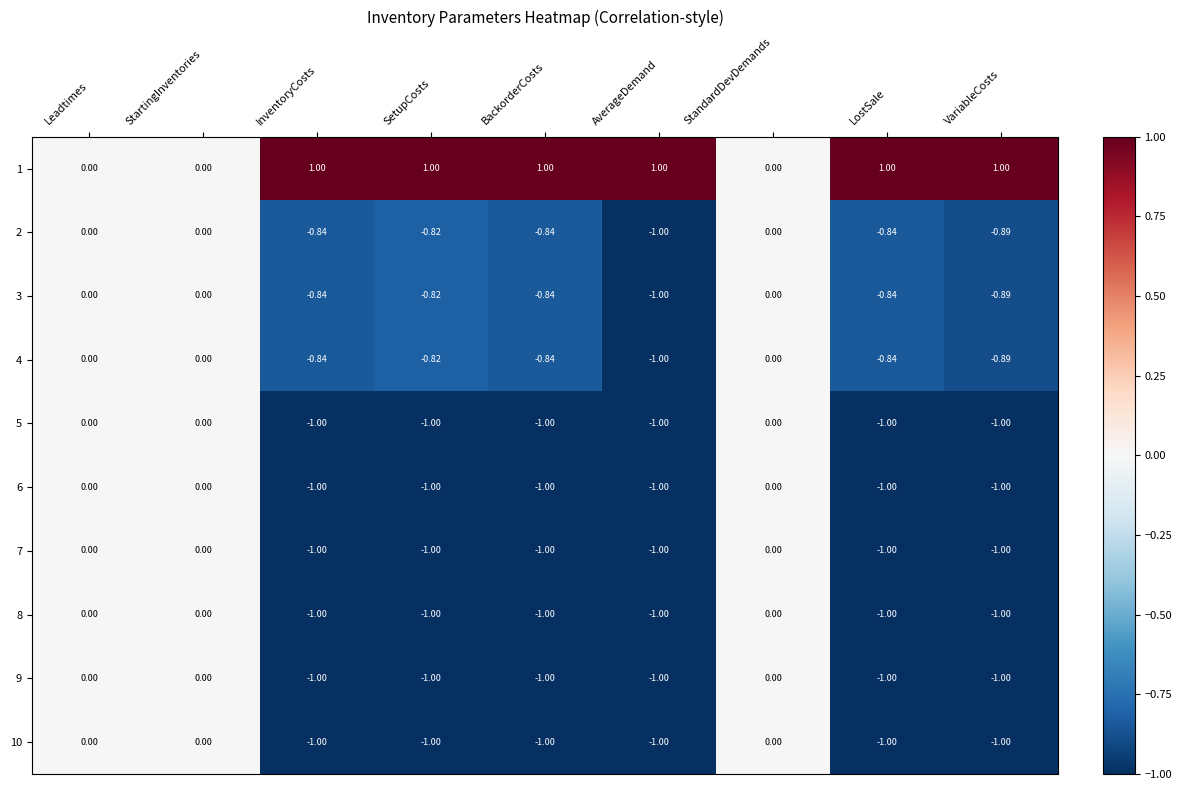

Is the value of 1 at SetupCosts greater than the value of 2 at VariableCosts?

Yes